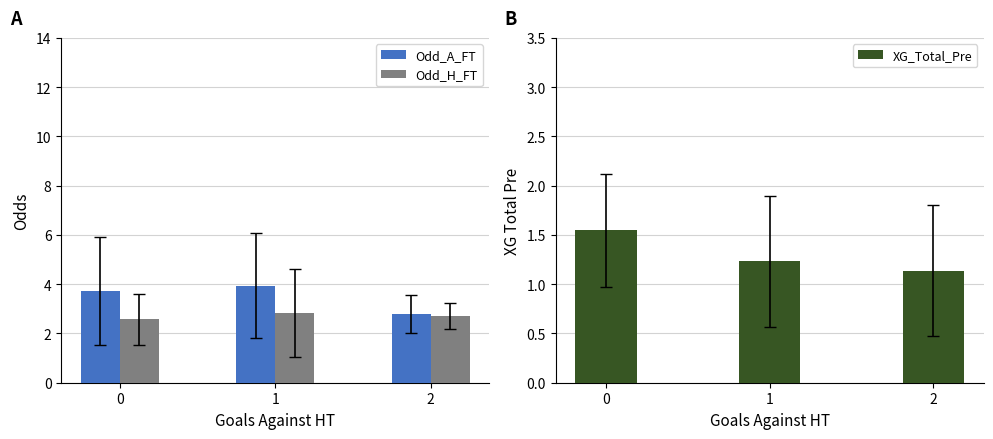

At which label is XG_Total_Pre closest to 1?

2